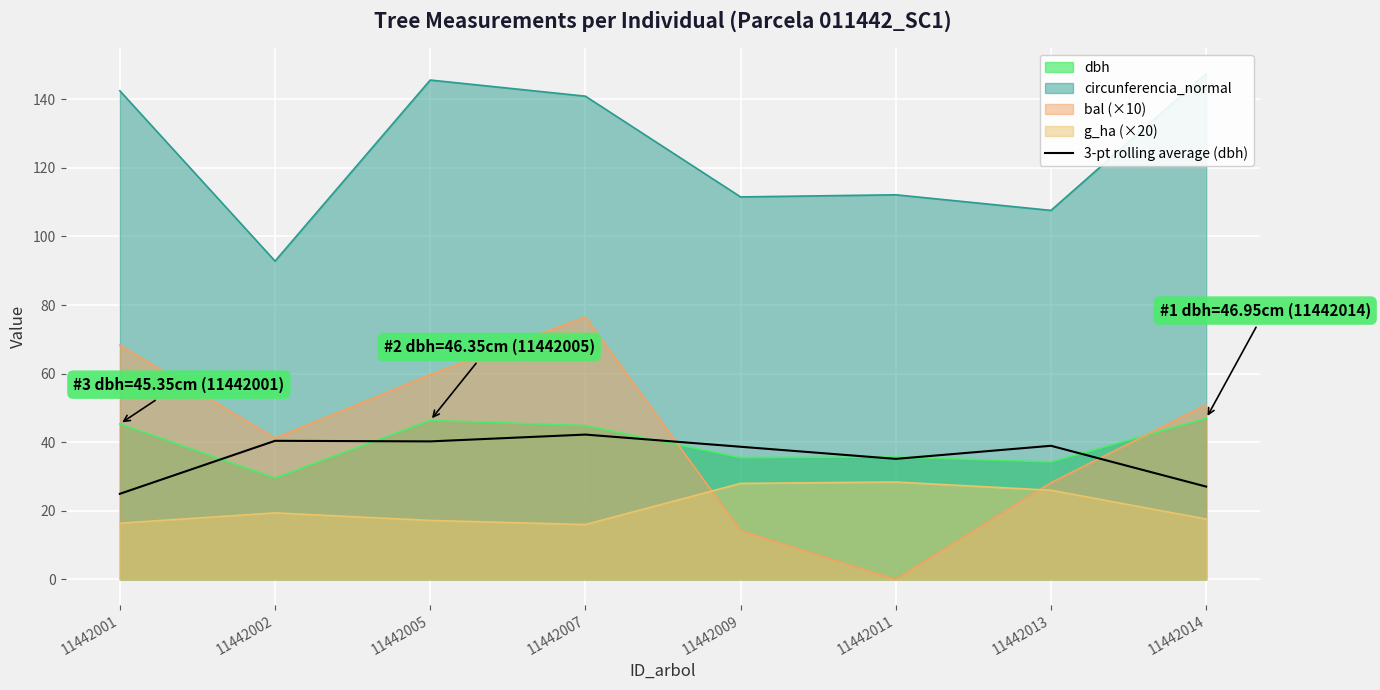

What is the value of the 2nd point from the left?

40.4